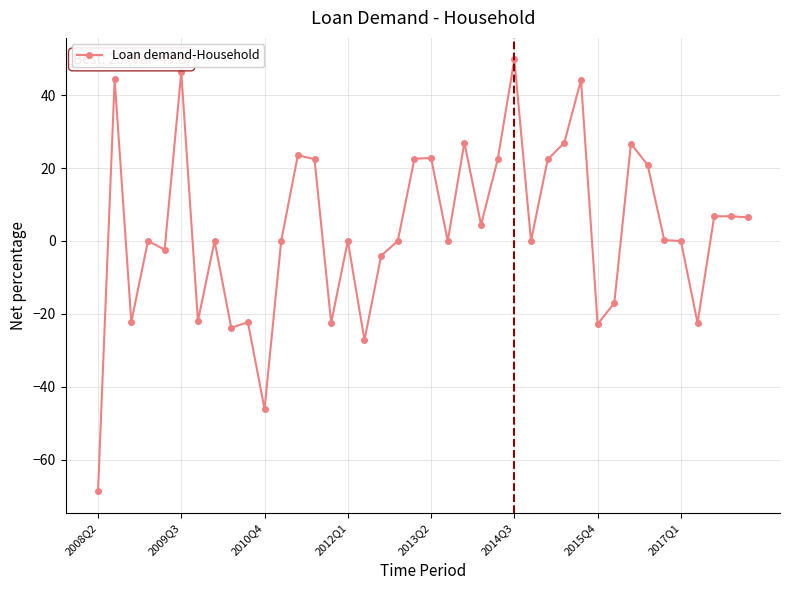

What is the value of the 25th point from the left?

22.4